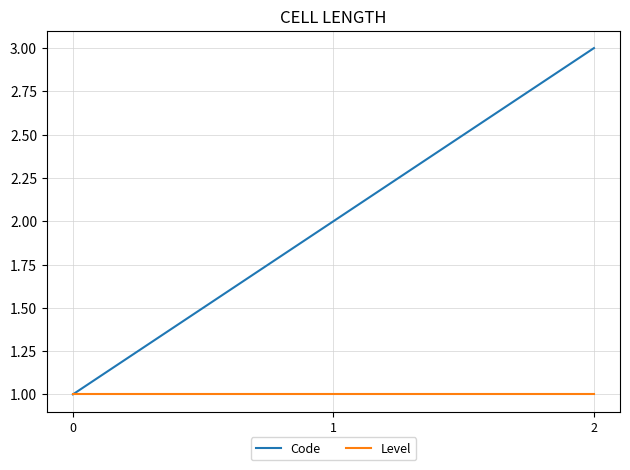

Which series changed the most between 0 and 2?

Code